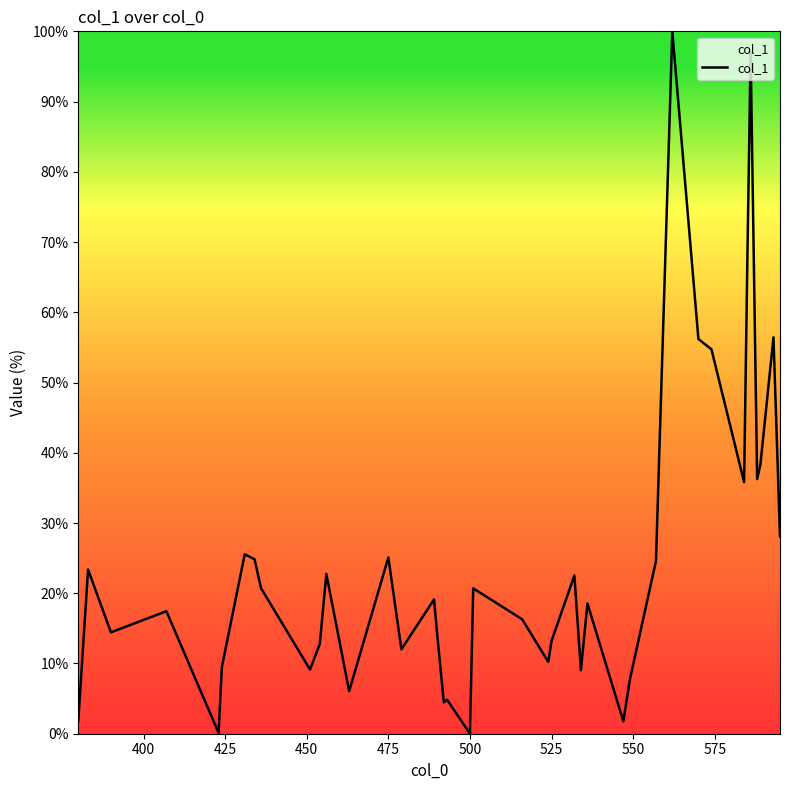

What is the maximum value shown in the chart?

100.0